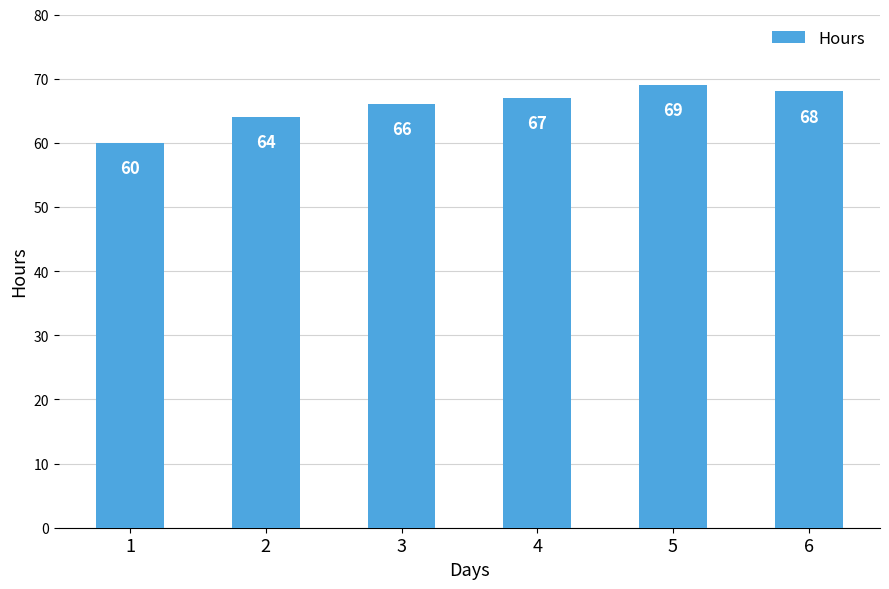

Are the bars grouped side by side (vs. stacked)?

No